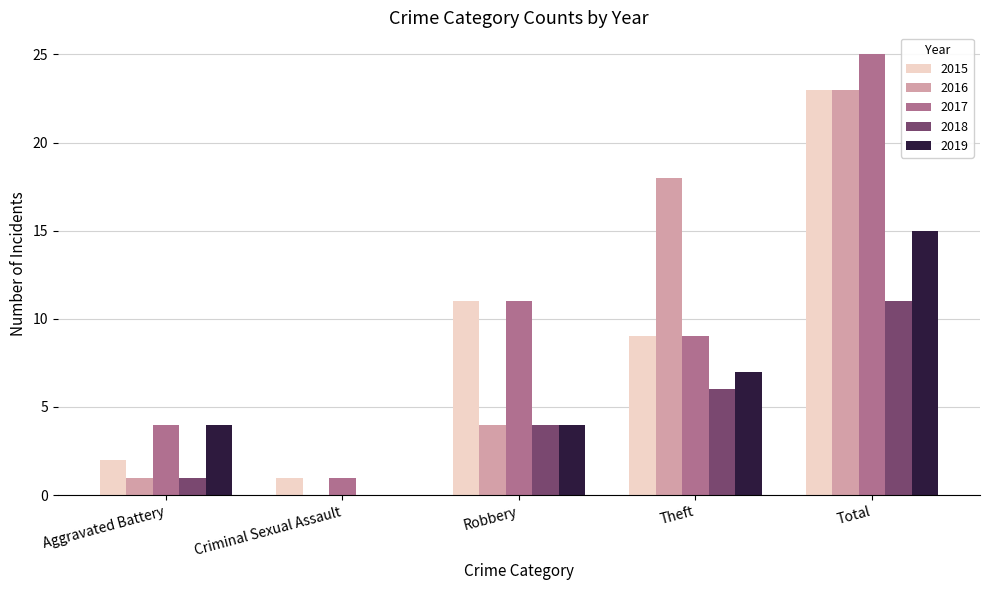

What is the sum of all 2019 values?

30